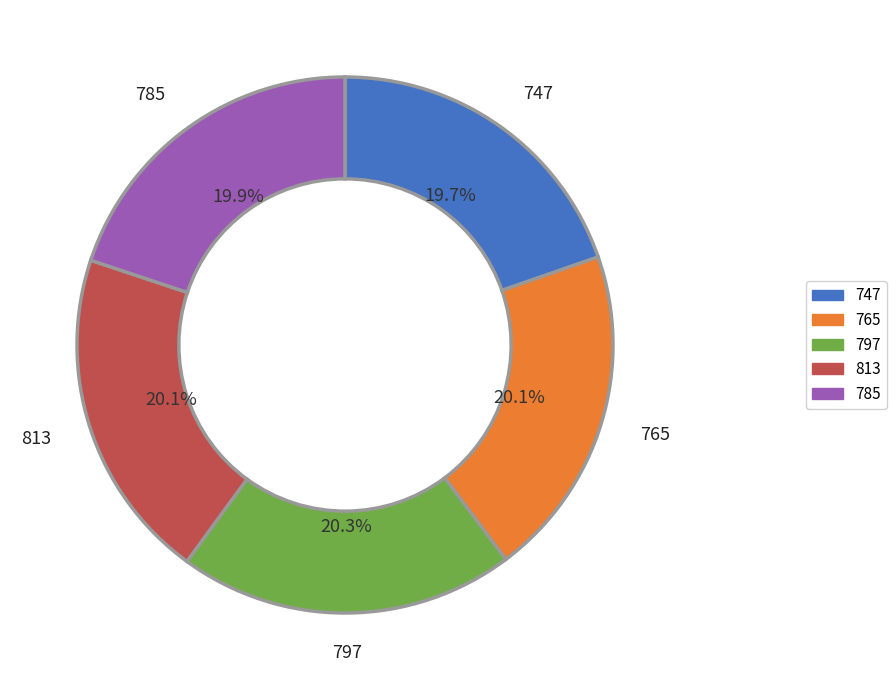

Does 797 account for over 50% of the chart?

No